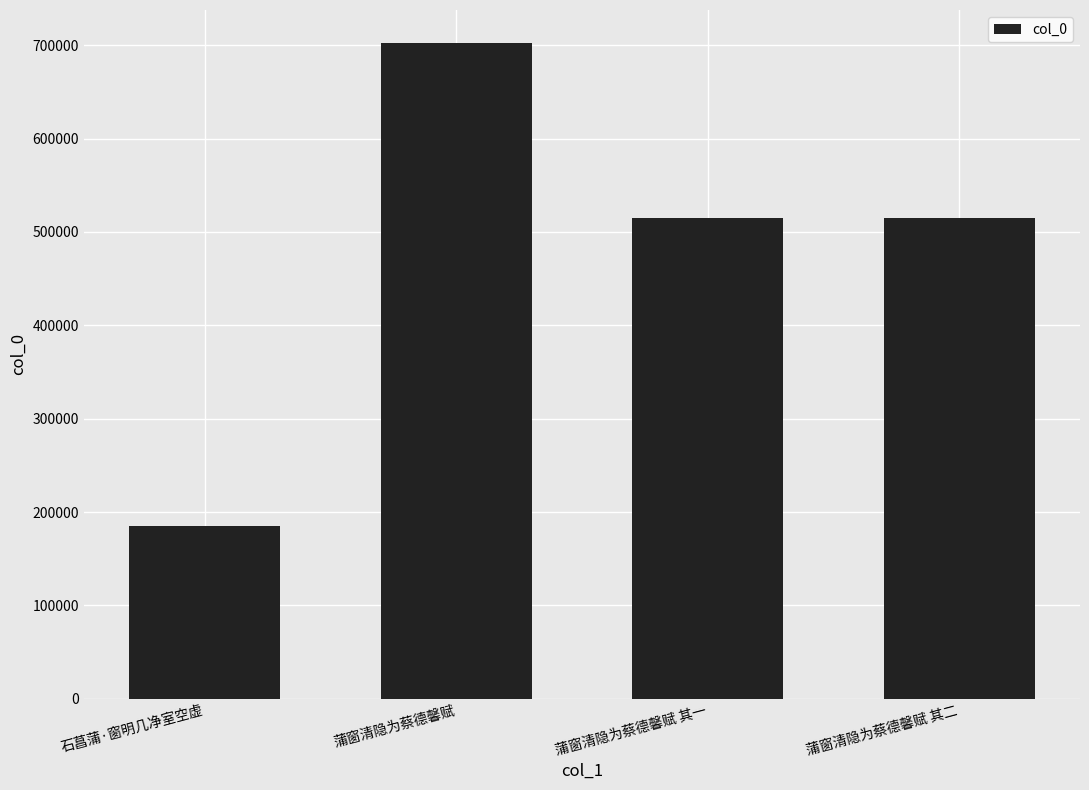

The value at 蒲窗清隐为蔡德馨赋 其二 is 514592. True or false?

True